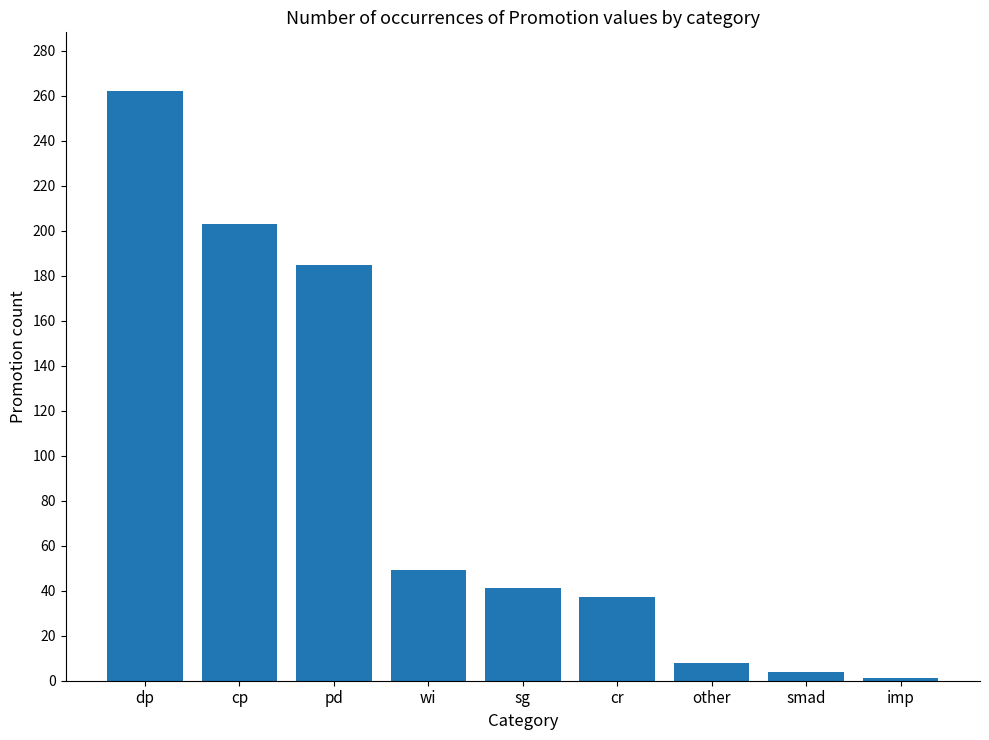

Rank the categories by value from highest to lowest.

dp, cp, pd, wi, sg, cr, other, smad, imp